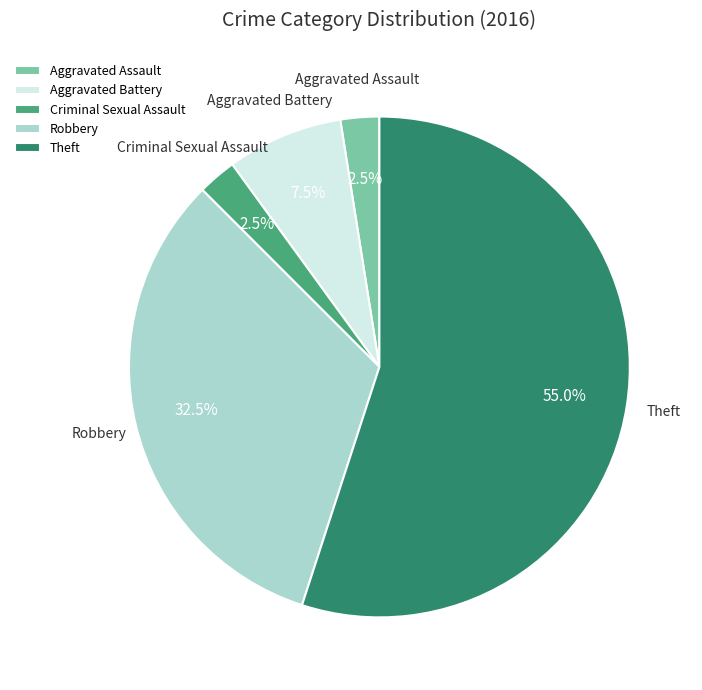

To the nearest percent, what is the combined percentage of Aggravated Battery and Criminal Sexual Assault?

10%